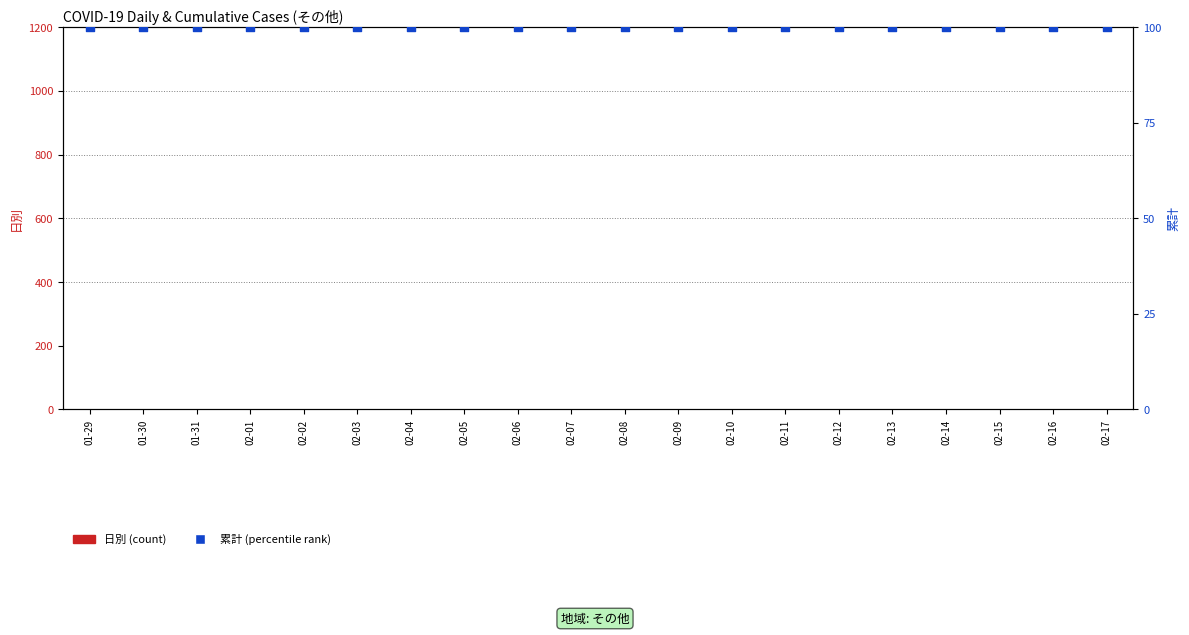

Which series reaches the maximum Y coordinate?

累計 (percentile rank)